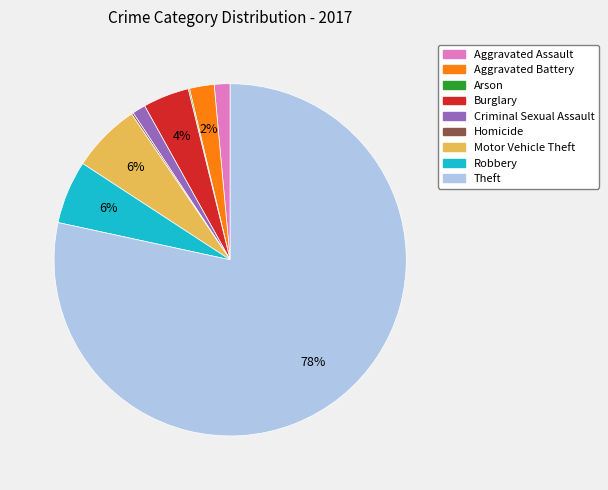

To the nearest percent, what percentage of the pie is Robbery?

6%